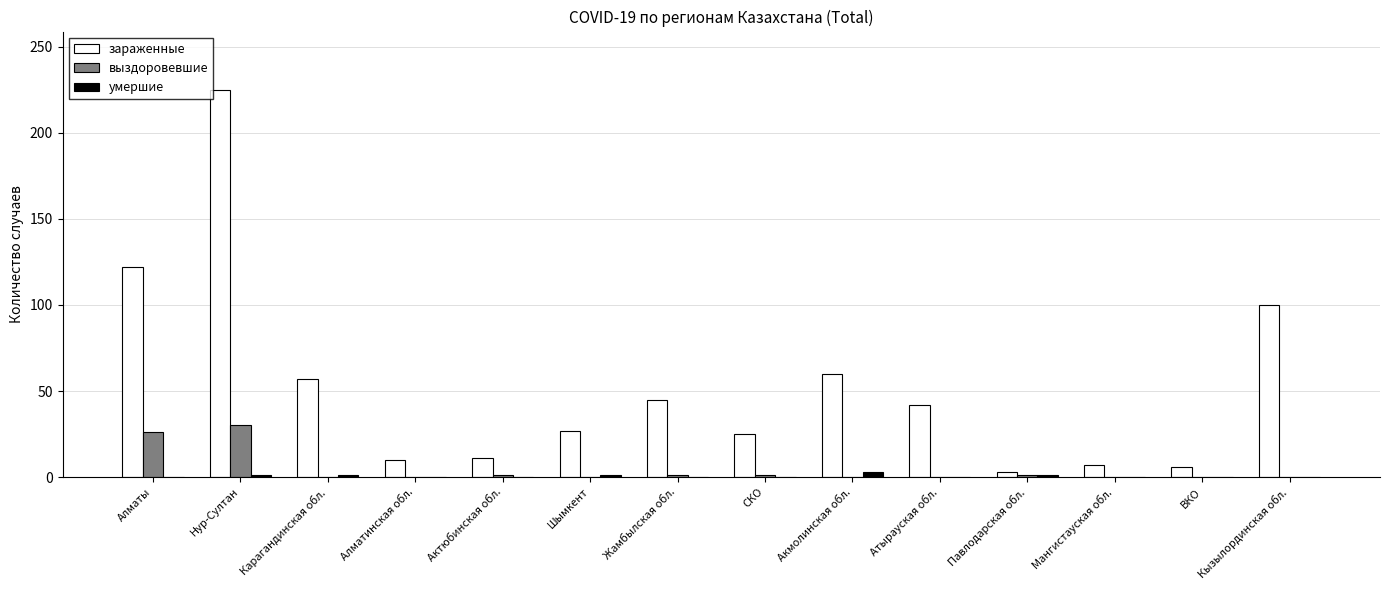

Is it true that выздоровевшие equals 0 at Алматинская обл.?

True